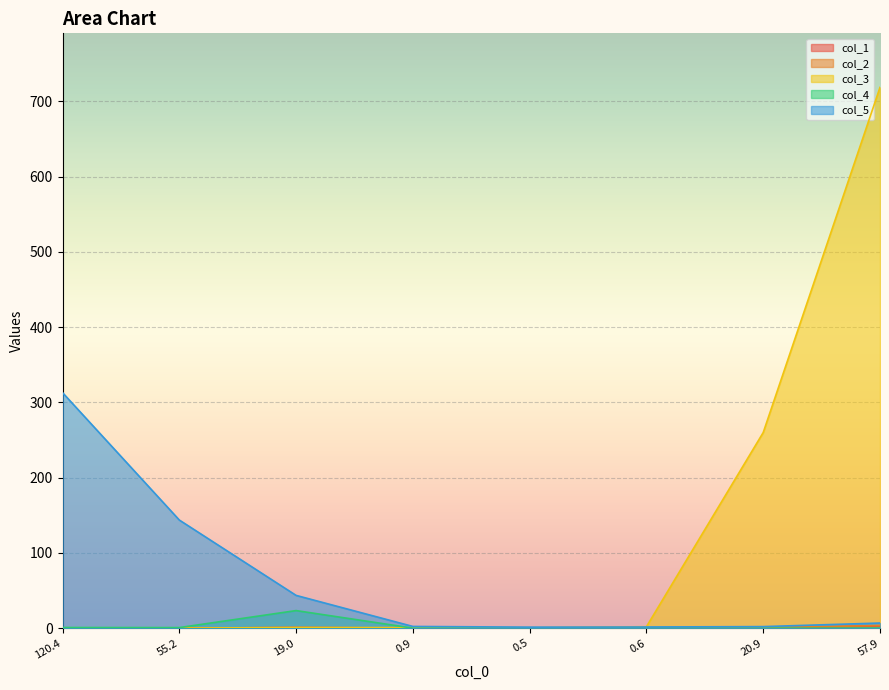

True or false: col_2 has more than 1 points higher than both neighbors.

False